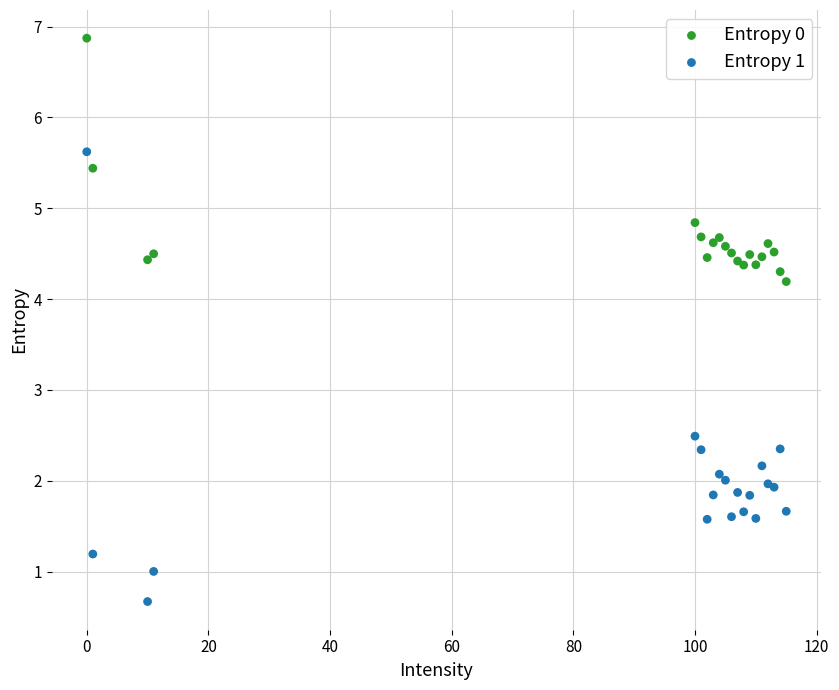

In the Entropy 0 series, what Y value is closest to 5?

4.8